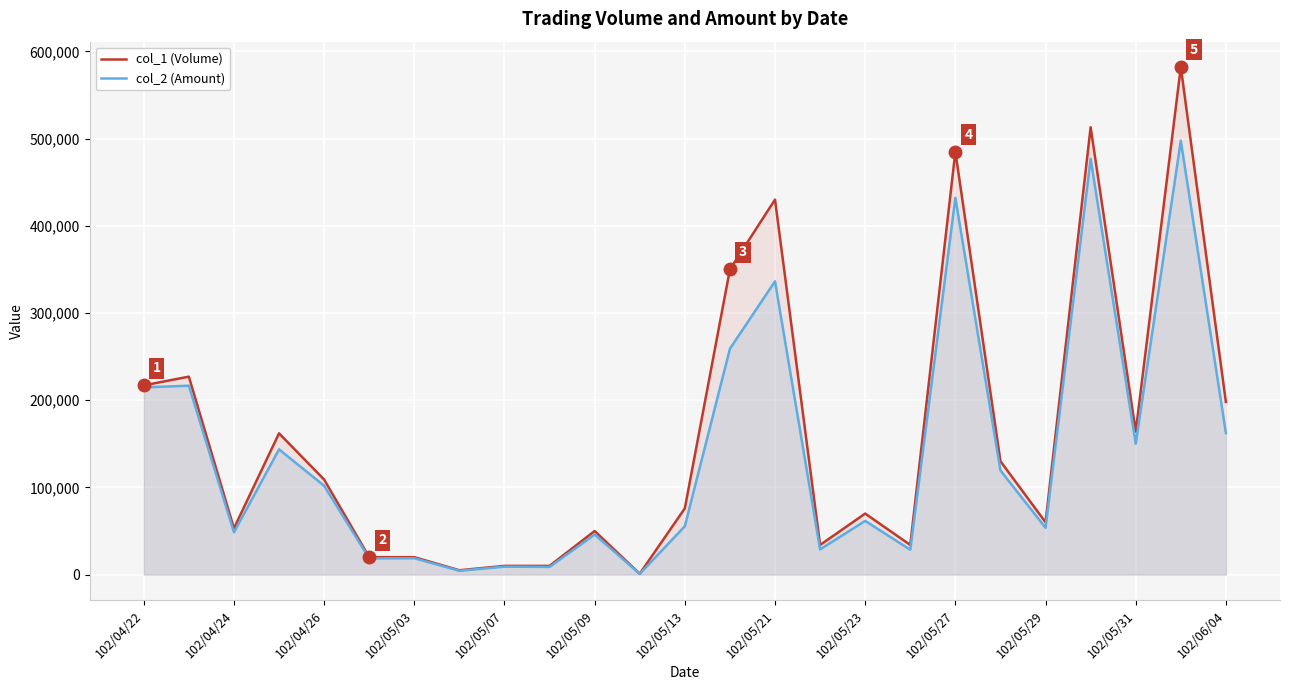

List the series in order of their overall mean, lowest first.

col_2 (Amount), col_1 (Volume)